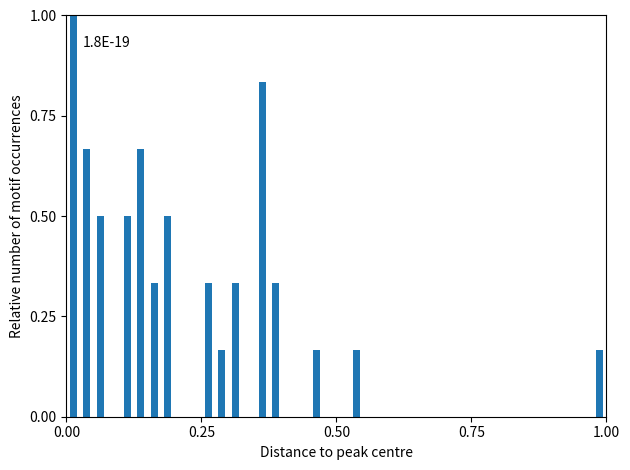

Around what value on the x-axis is the tallest bar? Give the approximate position of its centre, as read against the axis.

0.00